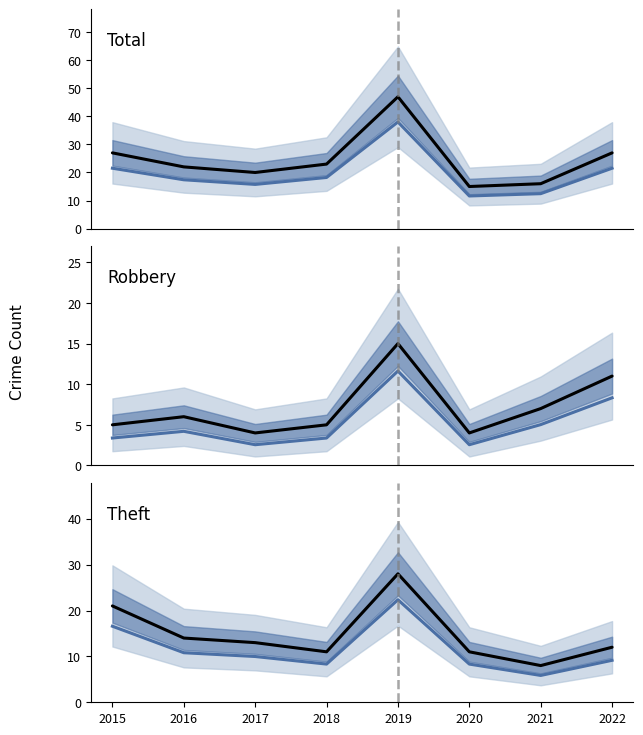

At which category is the sum across all series the highest?

2019